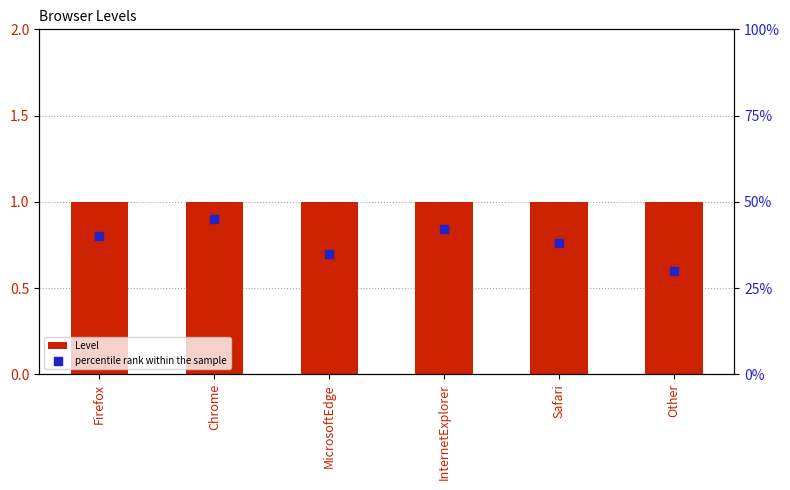

Is the value of percentile rank within the sample at InternetExplorer greater than the value of Level at InternetExplorer?

Yes